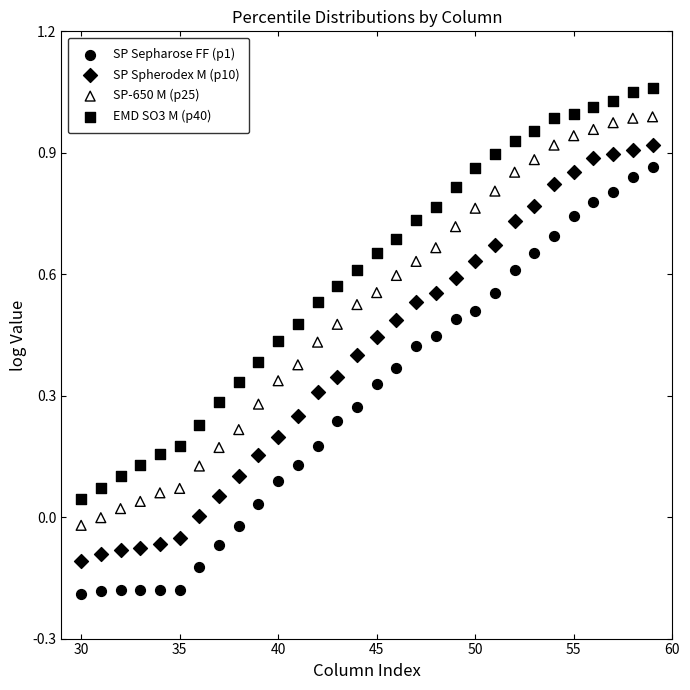

Which series has the widest spread of Y values?

SP Sepharose FF (p1)